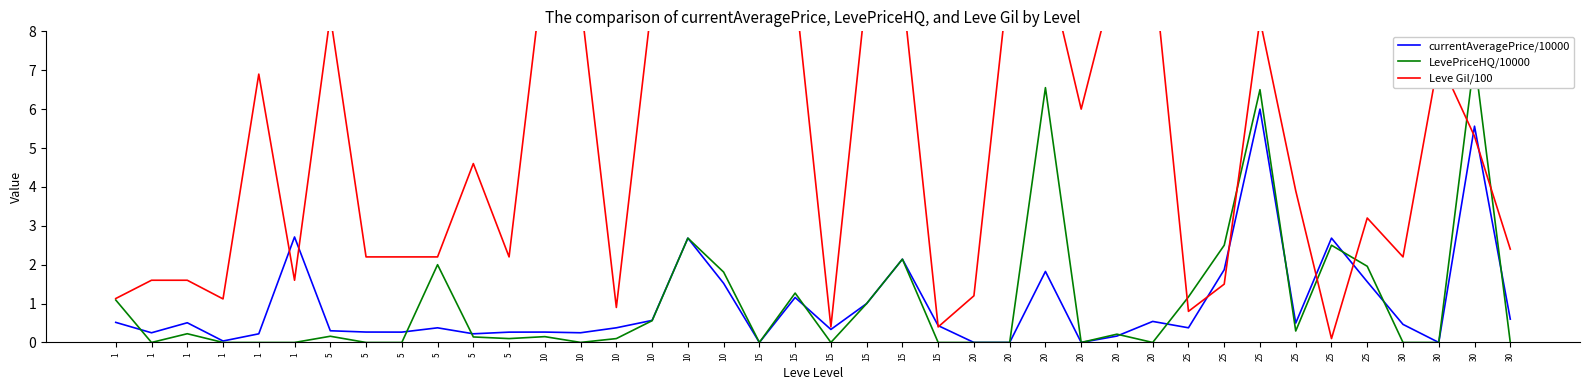

What is the average value of the LevePriceHQ/10000 series?

1.1